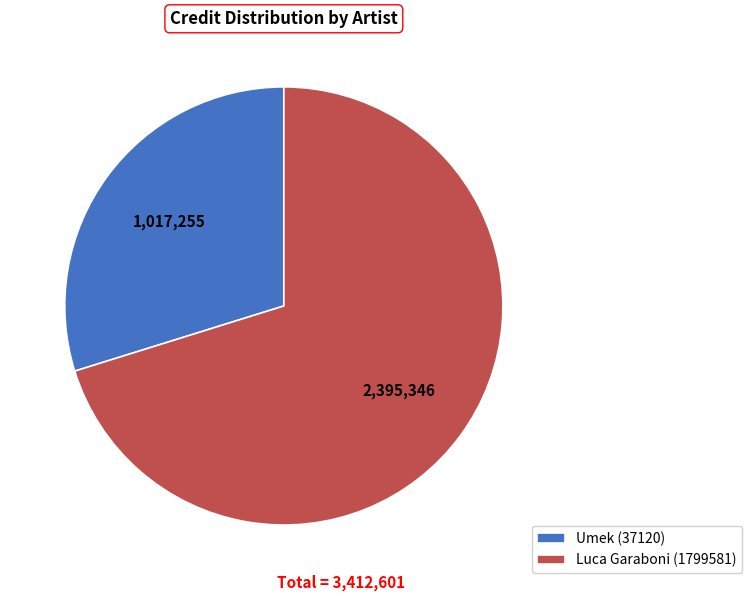

How many segments does this pie chart have?

2